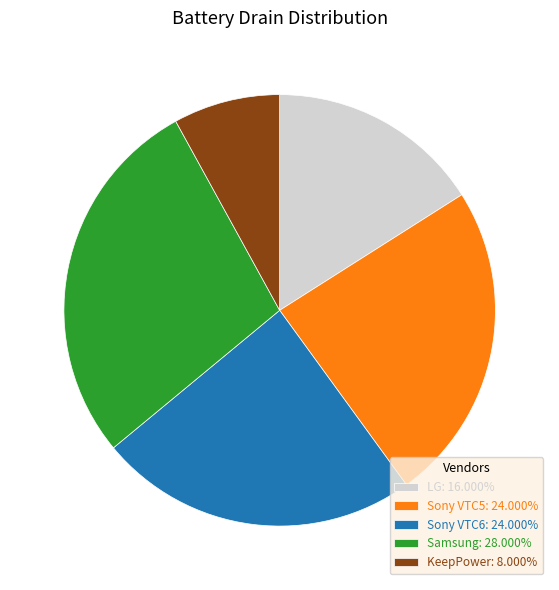

What is the largest slice in the pie chart?

Samsung